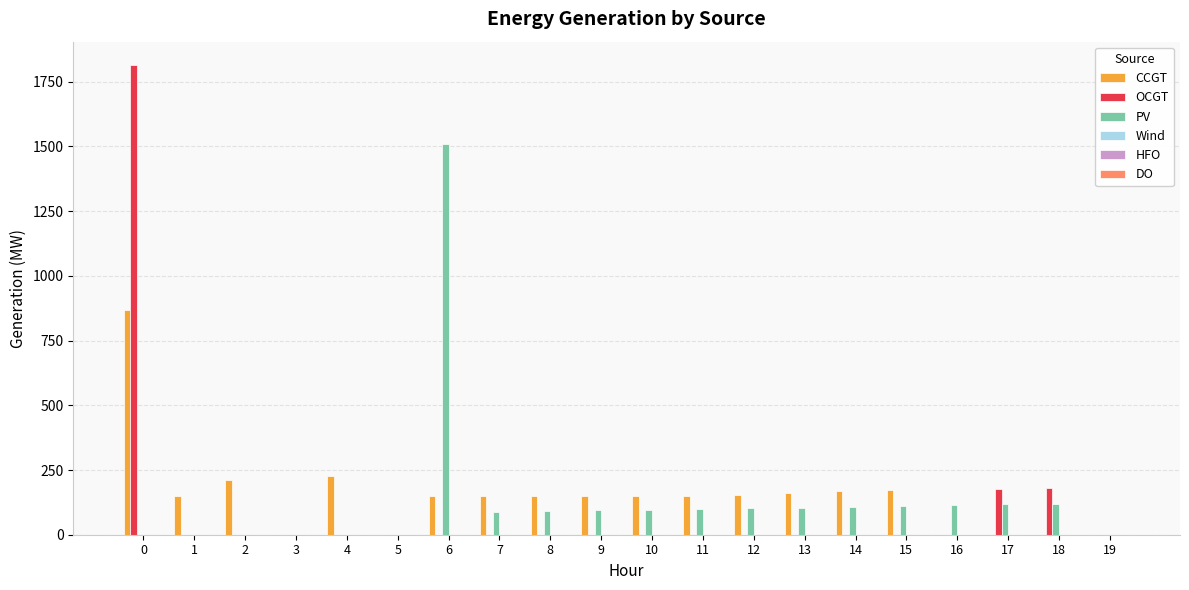

How many data points in OCGT are above 0?

3